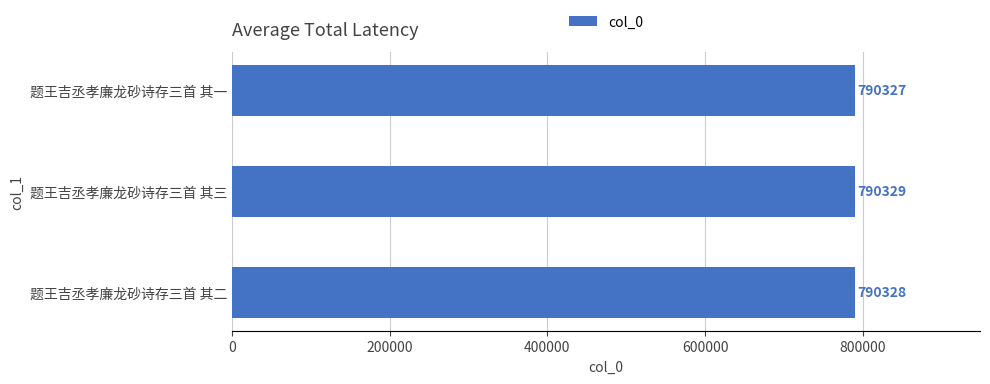

How many values are between 790327 and 790329?

3